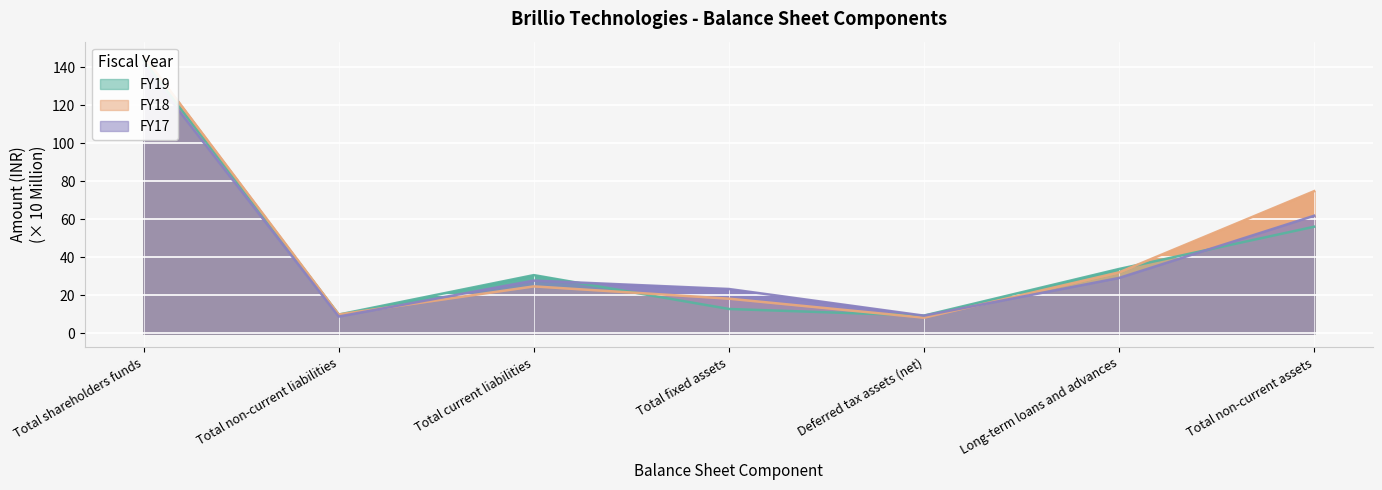

What is the lowest value of the FY17 series?

8.9